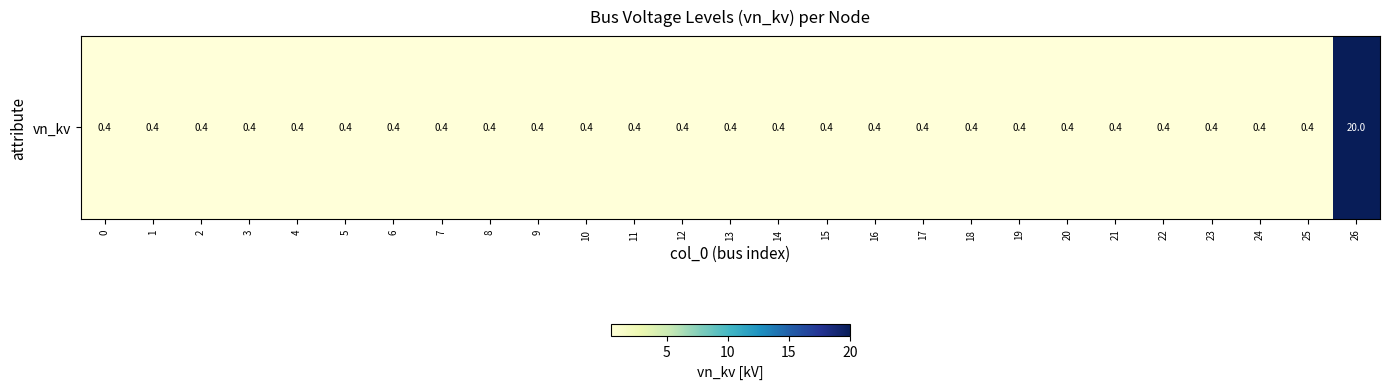

Which has a higher value, 12 or 13?

12